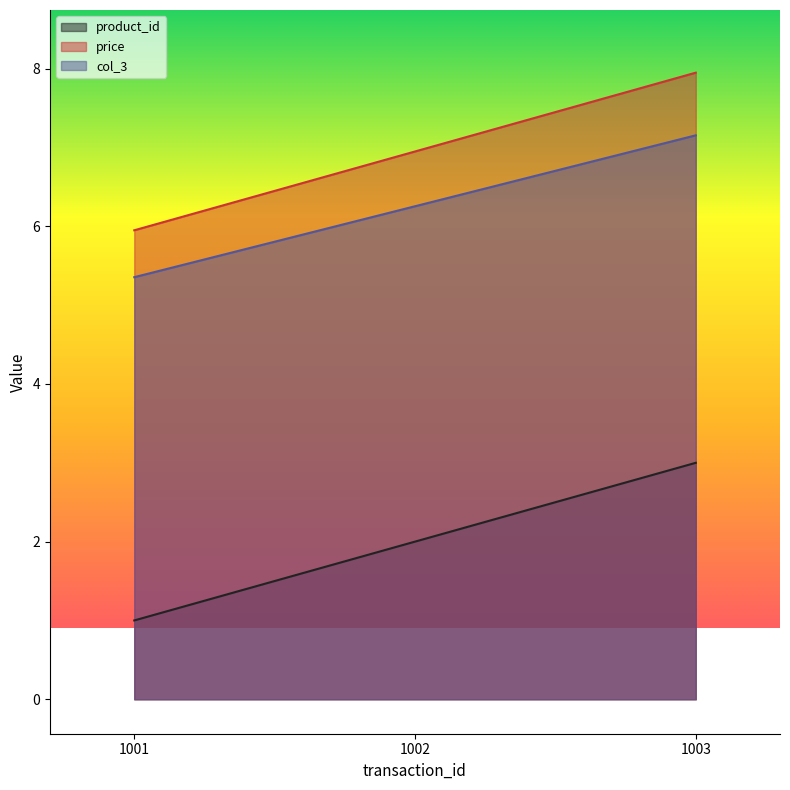

Rank the series by their maximum value, from highest to lowest.

price, col_3, product_id